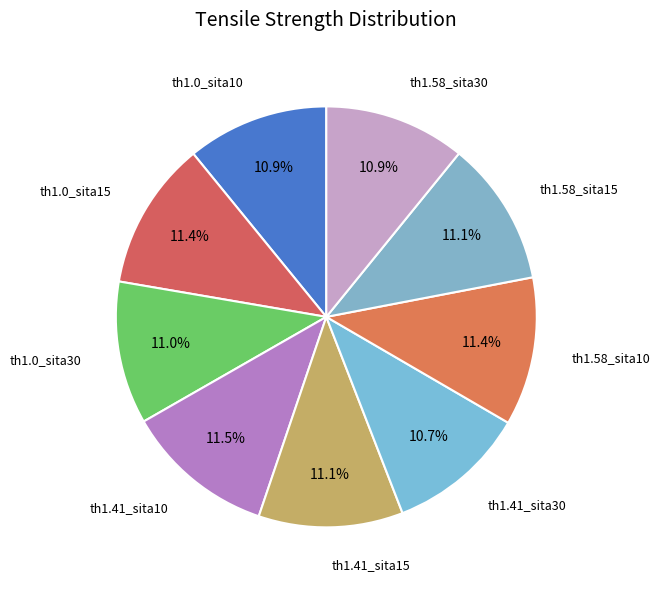

How many slices are in this pie chart?

9